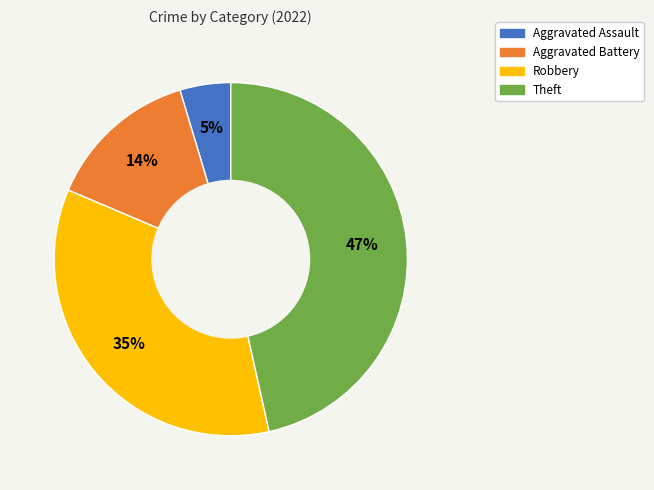

Is it true that Aggravated Assault is 5% of the pie?

True